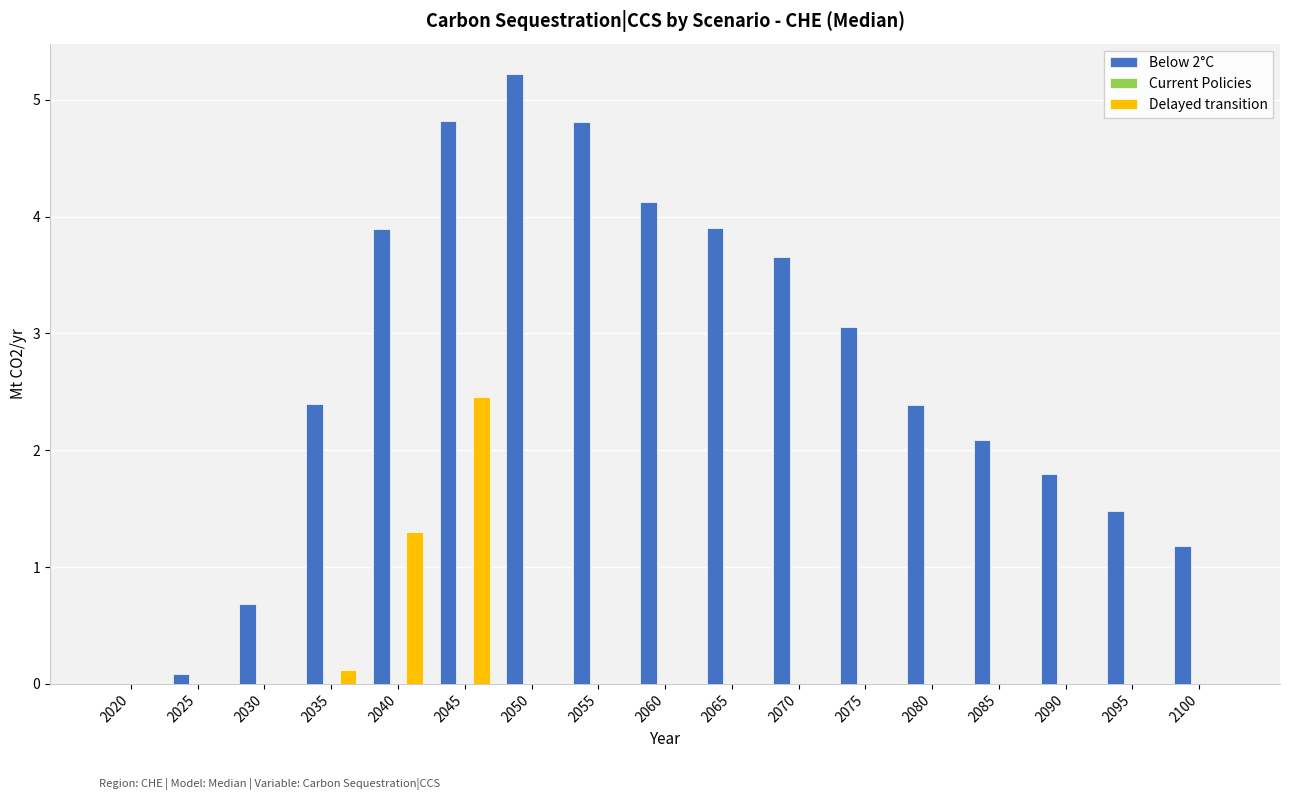

True or false: Delayed transition has a value of 0.0 at 2025.

True